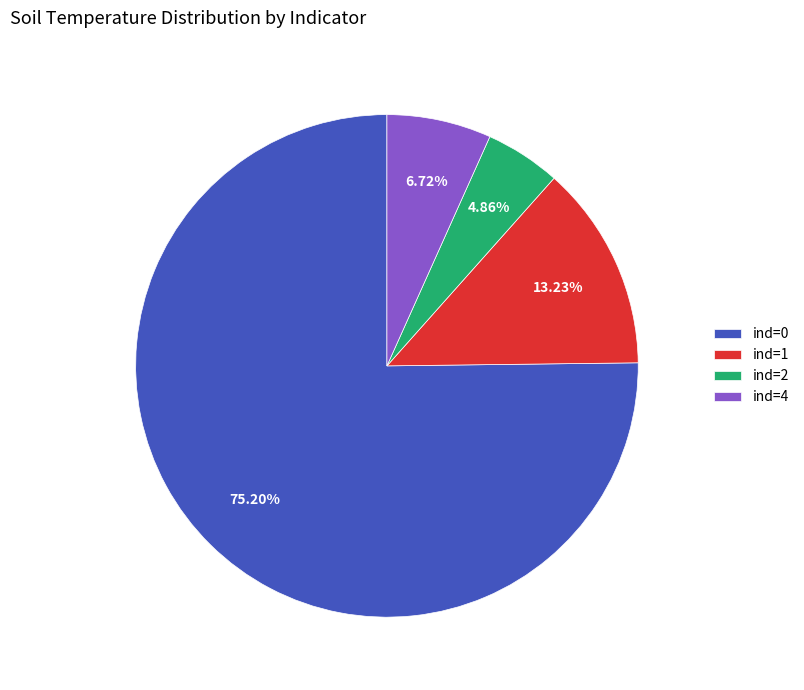

Approximately how many times larger is the value at ind=4 compared to ind=1?

0.5